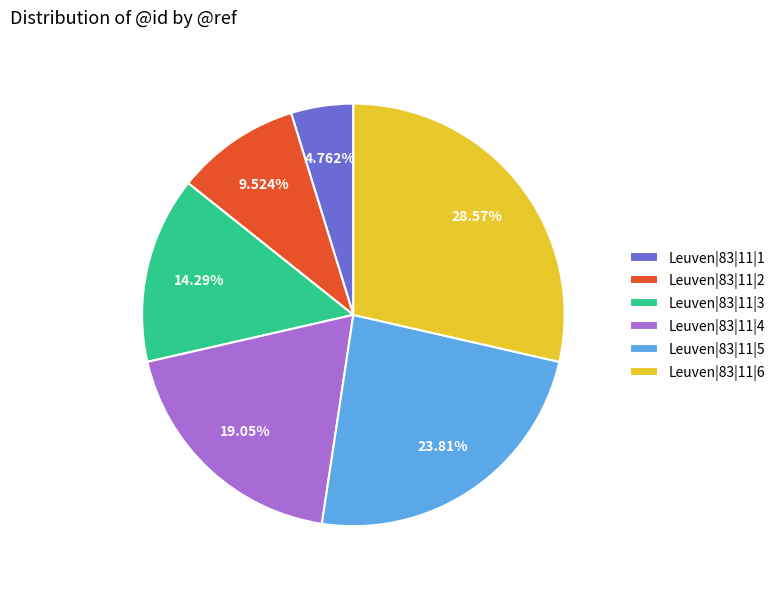

Count the number of slices in the pie.

6